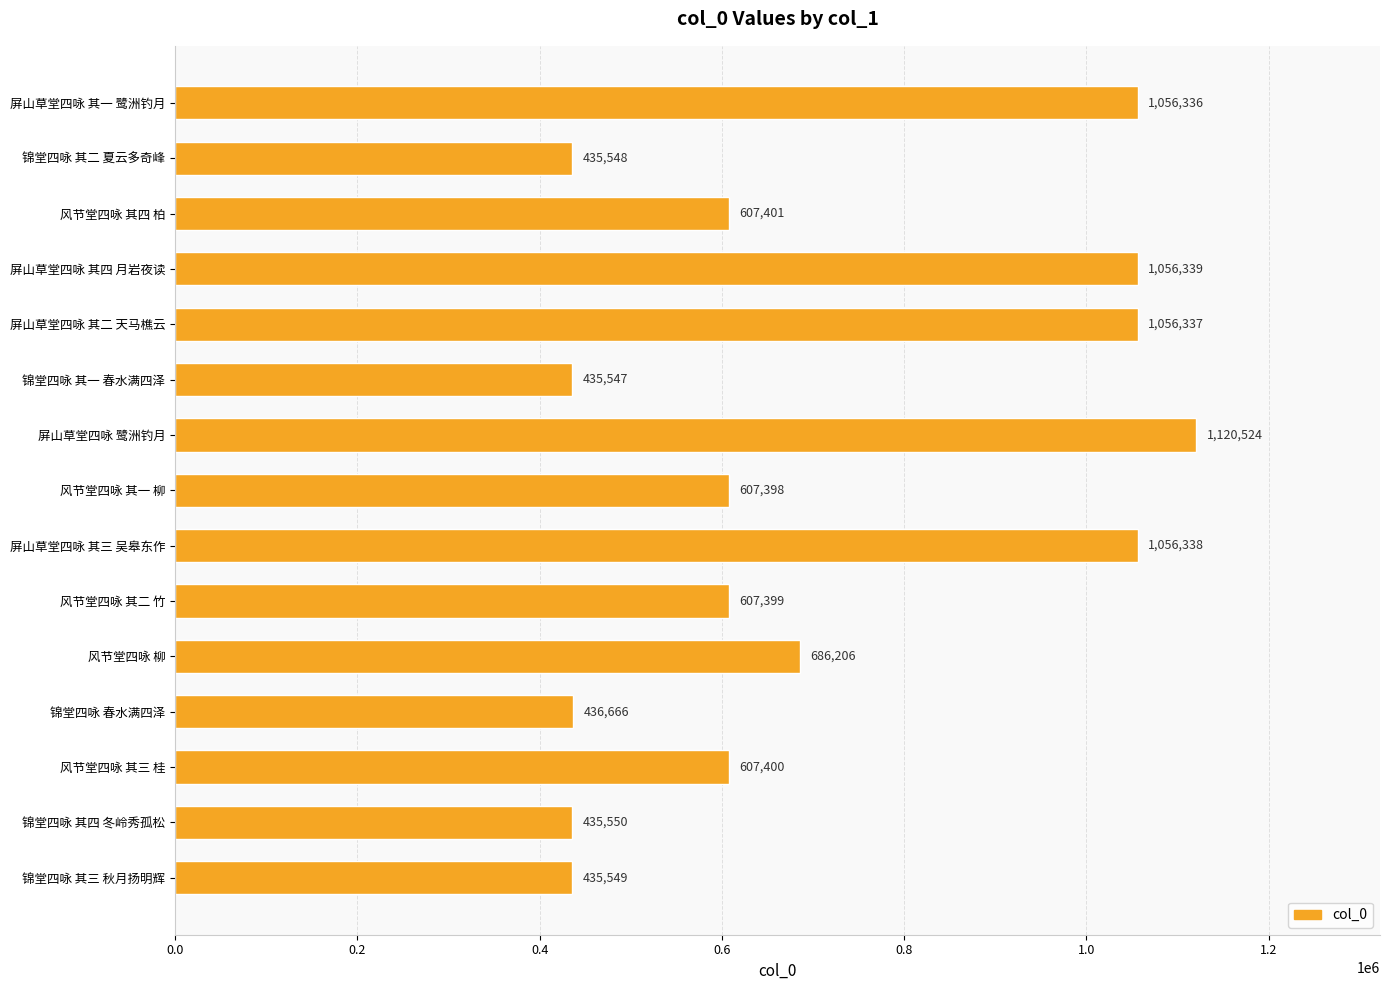

Between 屏山草堂四咏 其三 吴皋东作 and 锦堂四咏 其一 春水满四泽, which is larger?

屏山草堂四咏 其三 吴皋东作